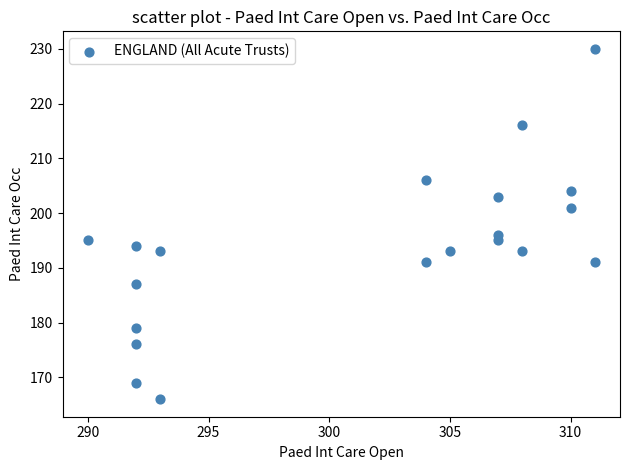

What Y value in the scatter plot is closest to 198?

196